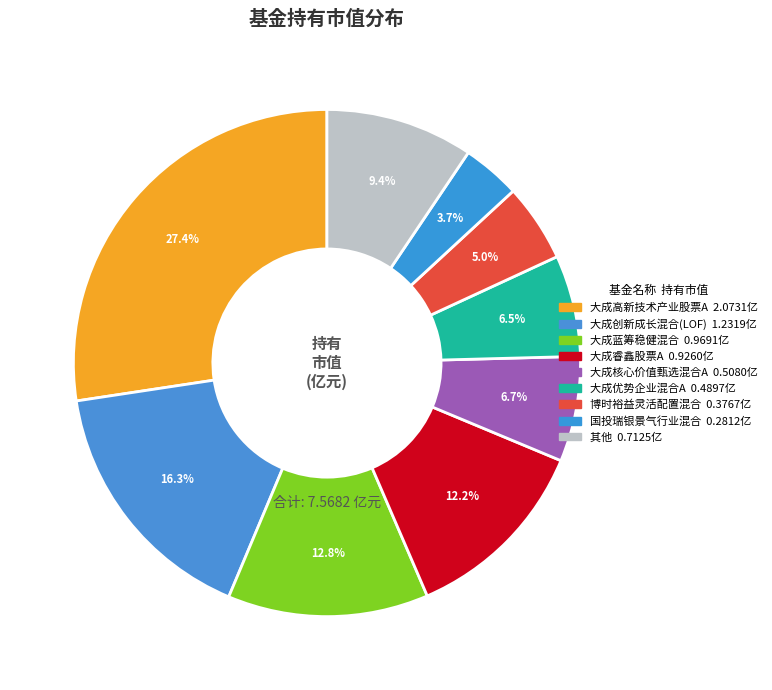

Count the number of slices in the pie.

9